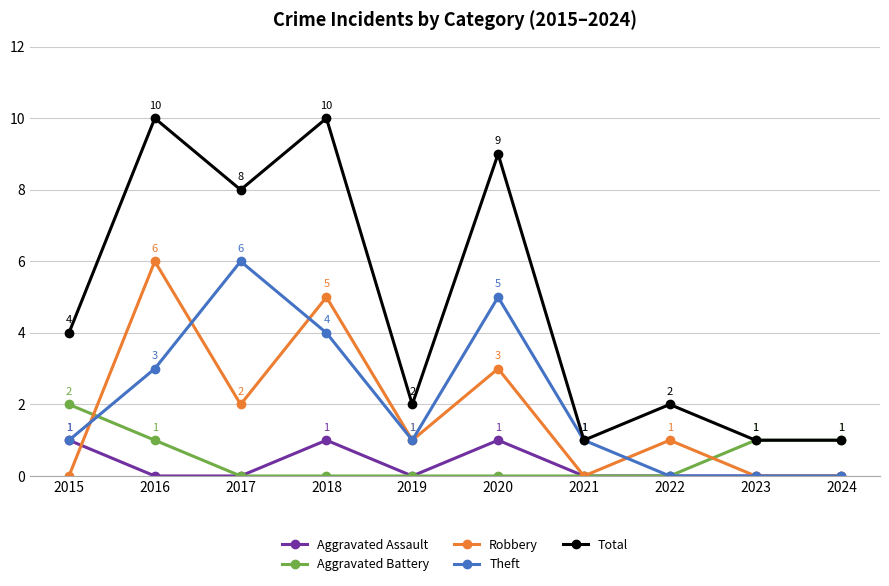

Which series has the widest spread of values?

Total